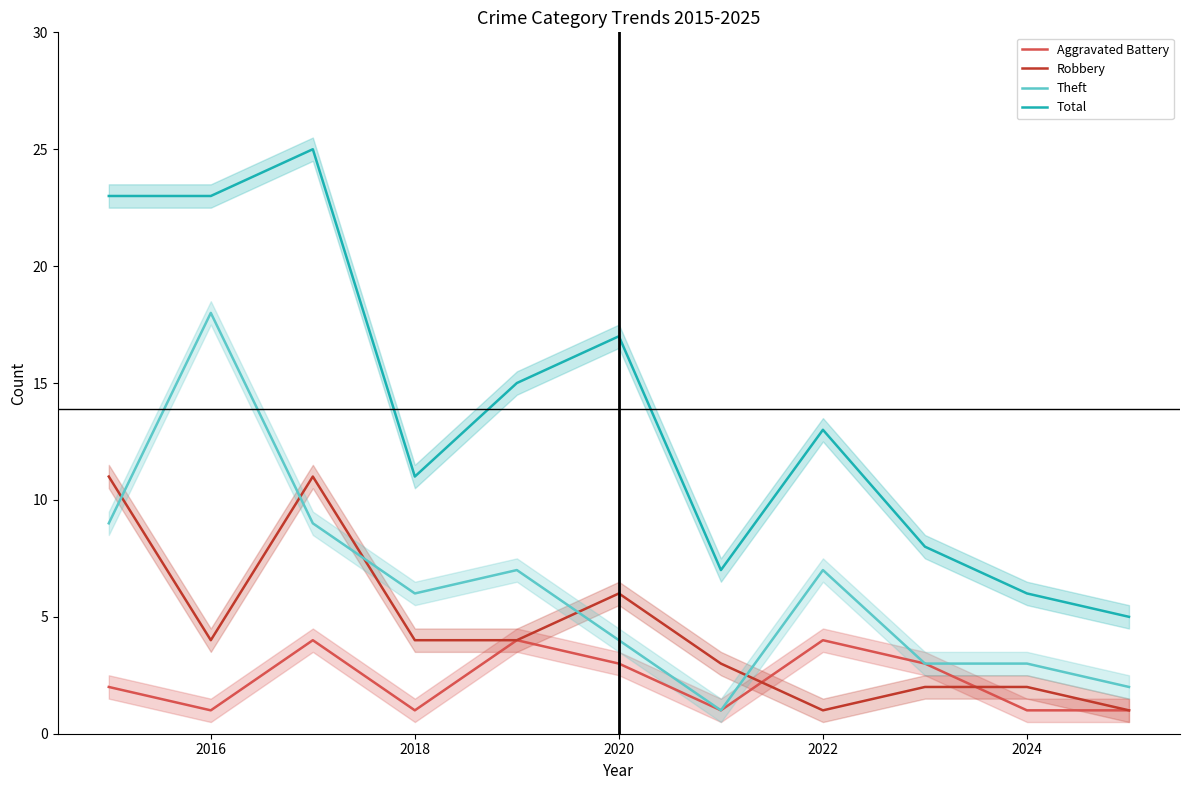

What is the maximum value for Theft?

18